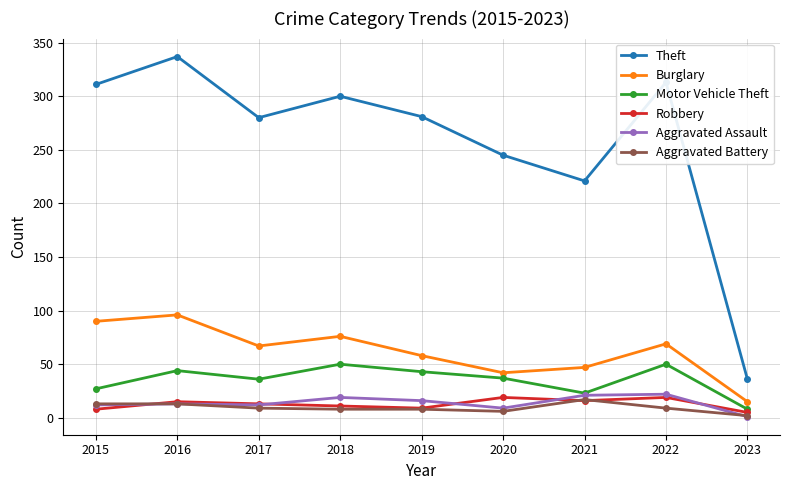

Is the value of Motor Vehicle Theft at 2019 greater than the value of Robbery at 2023?

Yes